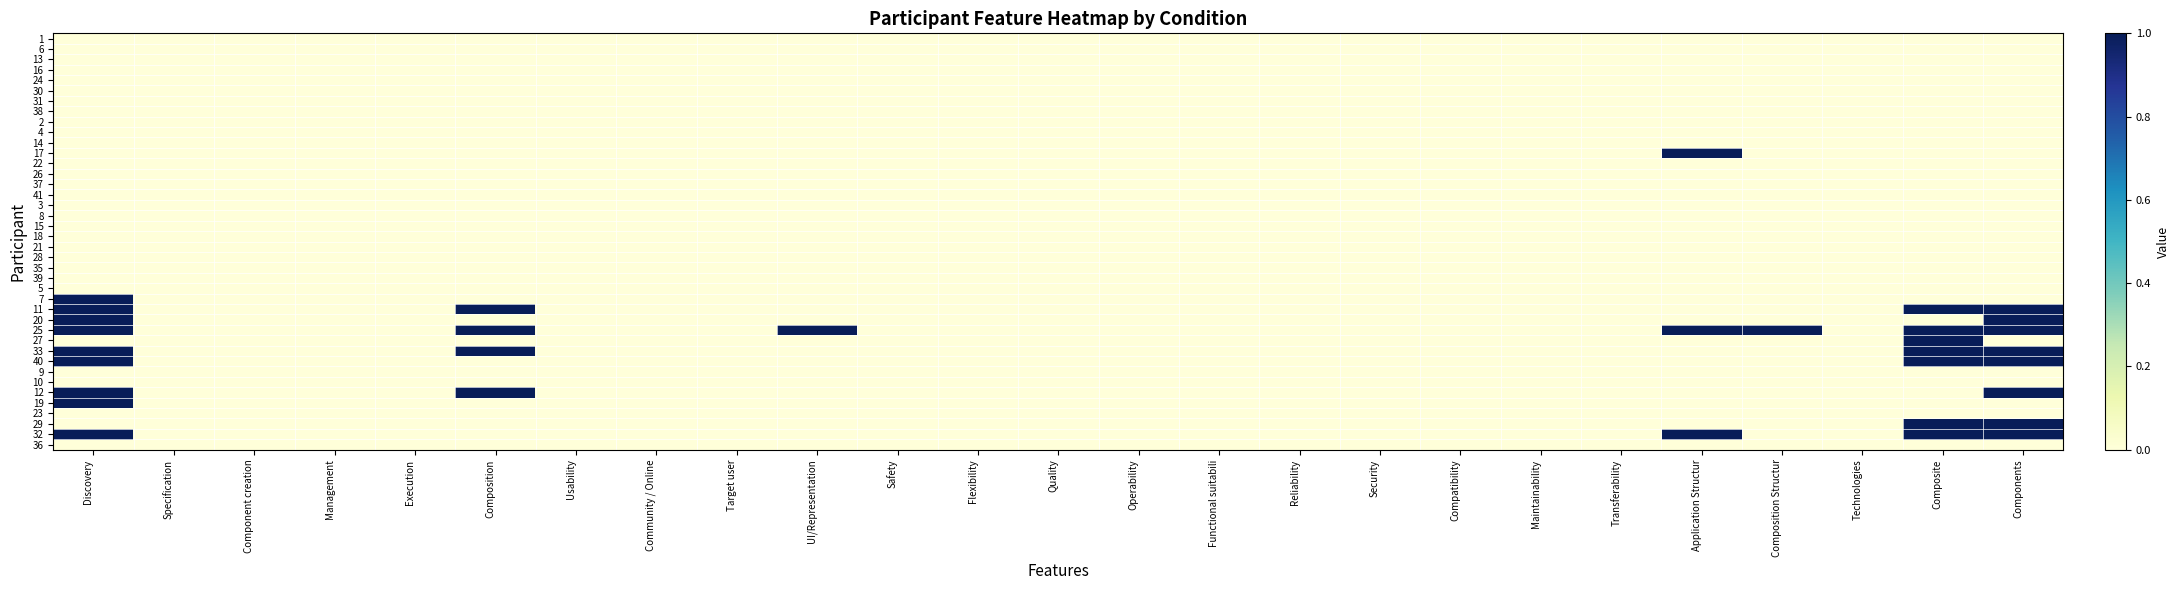

Which series changed the most between Discovery and Technologies?

7